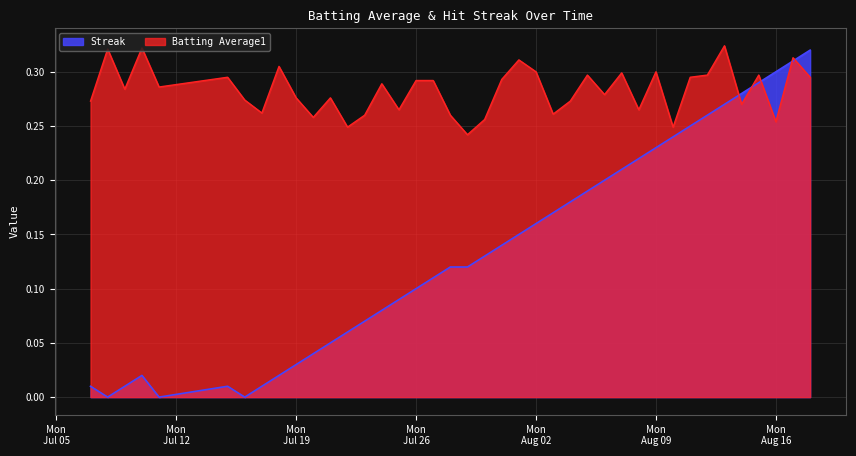

The Streak series shows 0.0 at 2010-07-17. True or false?

True